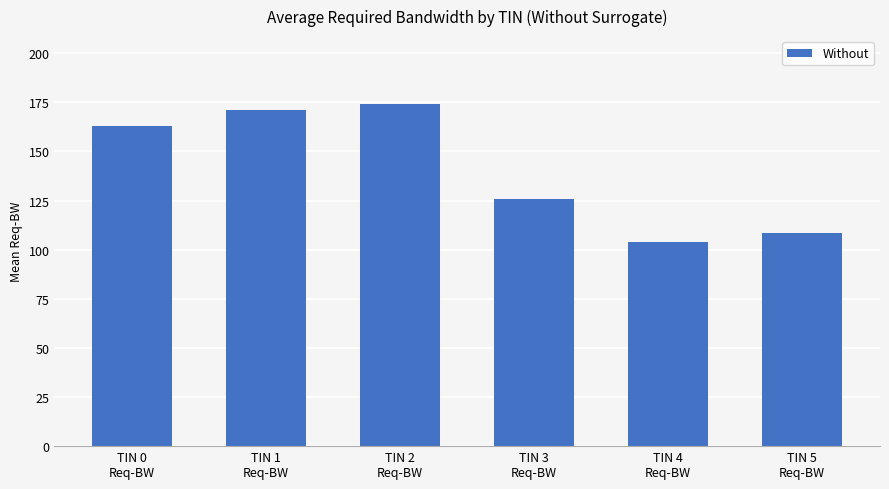

What is the difference between the maximum and minimum values?

70.0